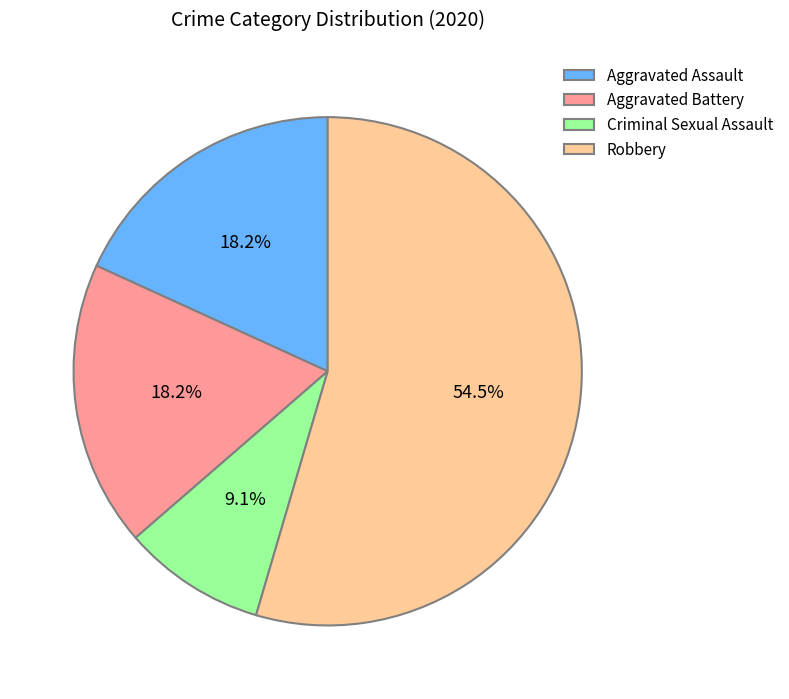

Approximately how many times larger is the value at Robbery compared to Aggravated Assault?

3.0